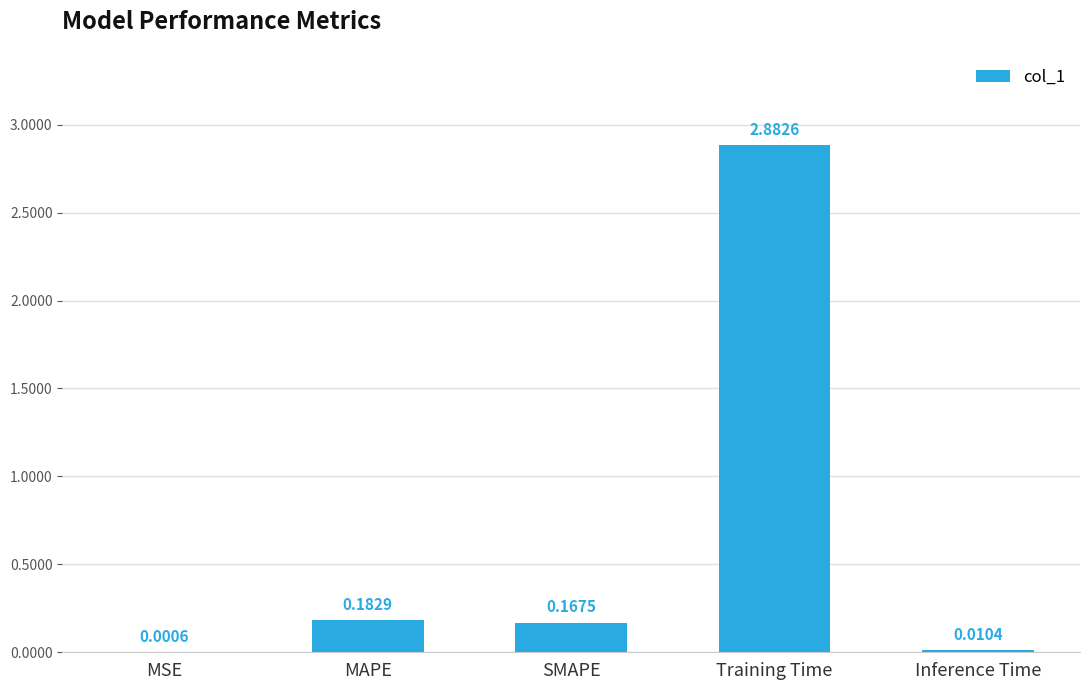

At which label is the value closest to 1?

MAPE